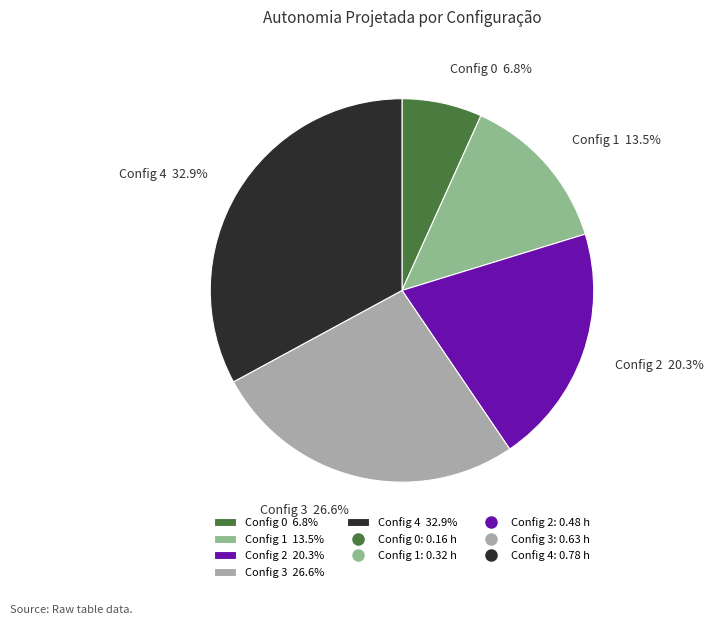

Which has a higher value, Config 0 6.8% or Config 4 32.9%?

Config 4 32.9%